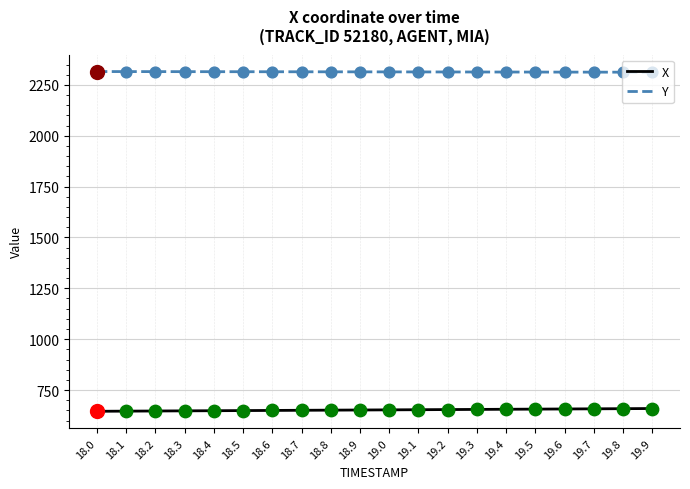

At how many categories does at least one series exceed 1683?

20